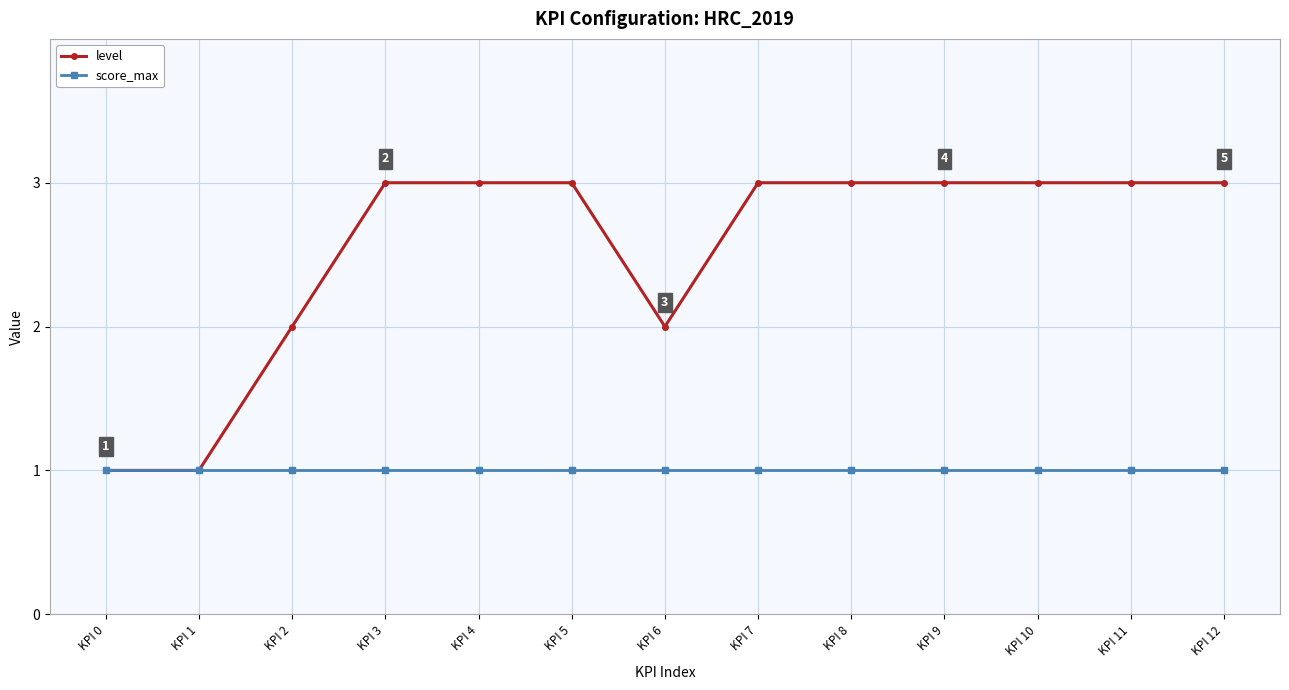

What is the maximum value shown in the chart?

3